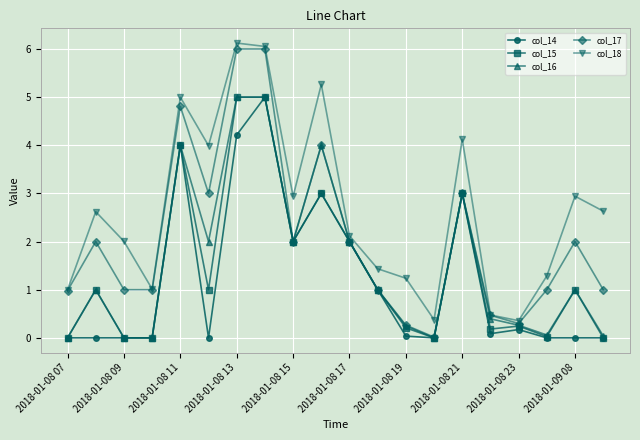

Which series has the largest total across all categories?

col_18